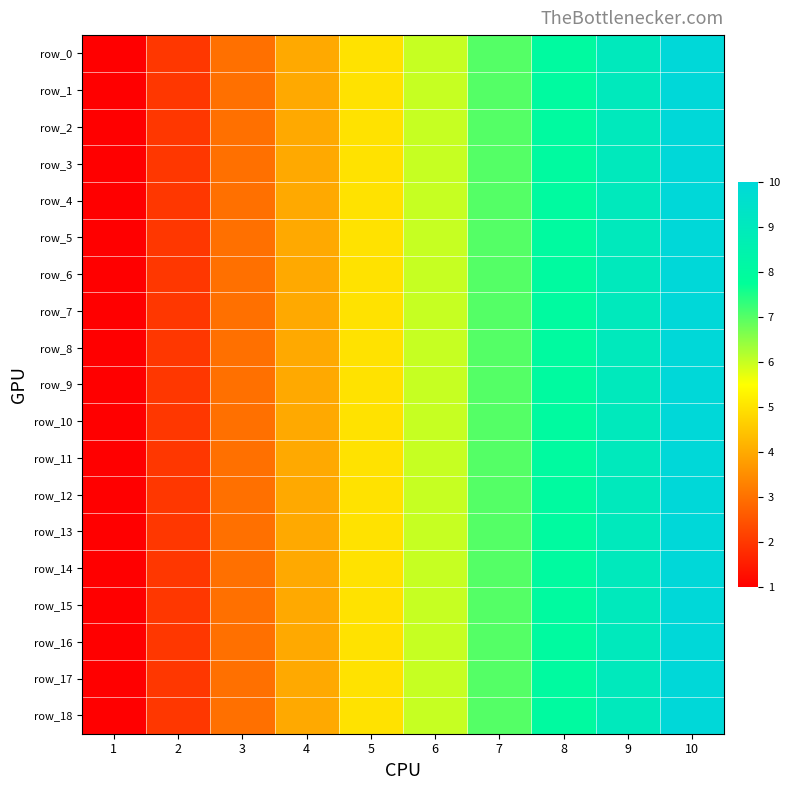

What is the sum of the row_8 values at 4 and 8?

12